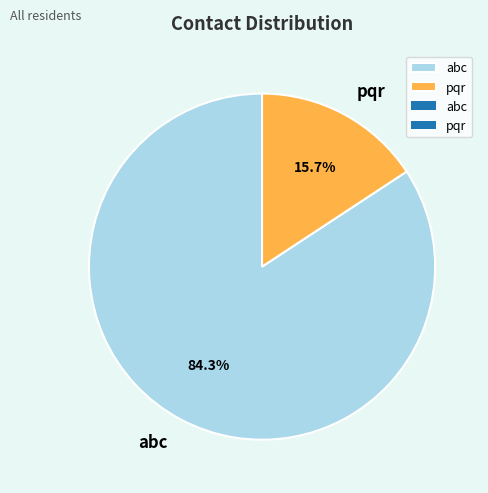

To the nearest percent, what portion does abc represent?

84%